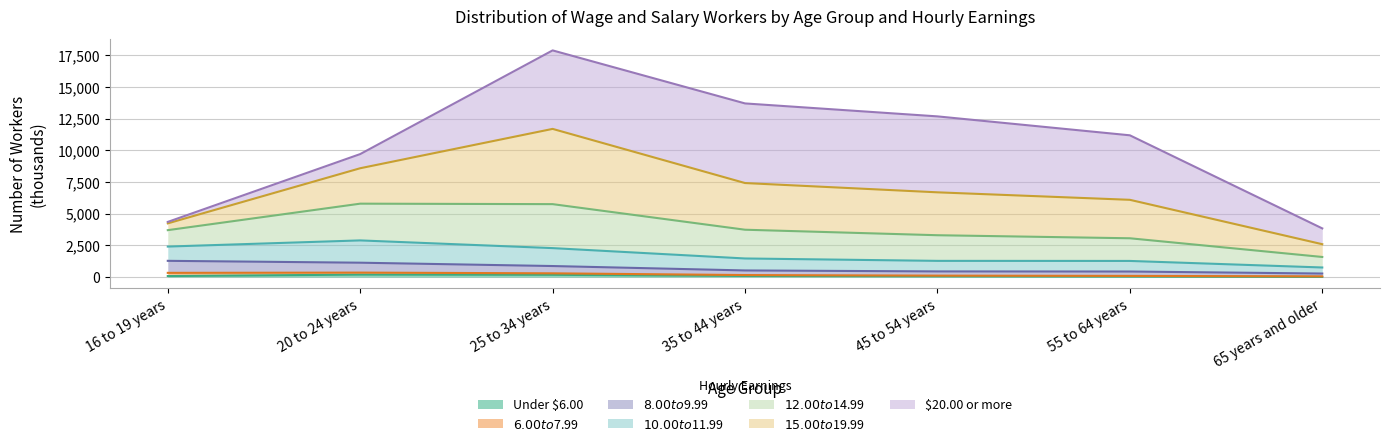

How many lines are shown in the chart?

7